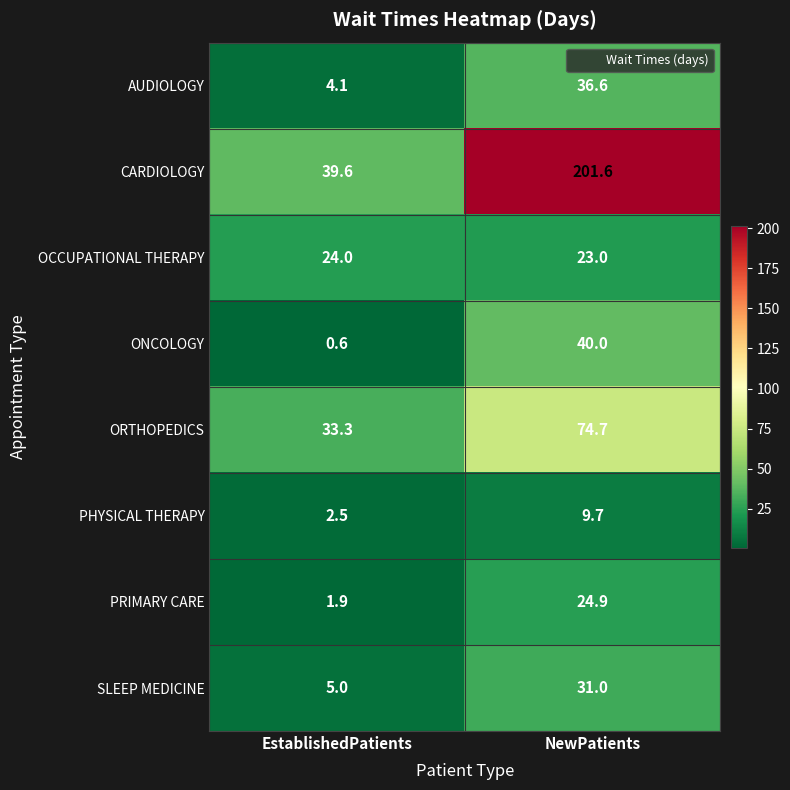

Reading left to right, list all the values displayed in this chart.

AUDIOLOGY: EstablishedPatients=4.1	NewPatients=36.6
CARDIOLOGY: EstablishedPatients=39.6	NewPatients=201.6
OCCUPATIONAL THERAPY: EstablishedPatients=24.0	NewPatients=23.0
ONCOLOGY: EstablishedPatients=0.6	NewPatients=40.0
ORTHOPEDICS: EstablishedPatients=33.3	NewPatients=74.7
PHYSICAL THERAPY: EstablishedPatients=2.5	NewPatients=9.7
PRIMARY CARE: EstablishedPatients=1.9	NewPatients=24.9
SLEEP MEDICINE: EstablishedPatients=5.0	NewPatients=31.0